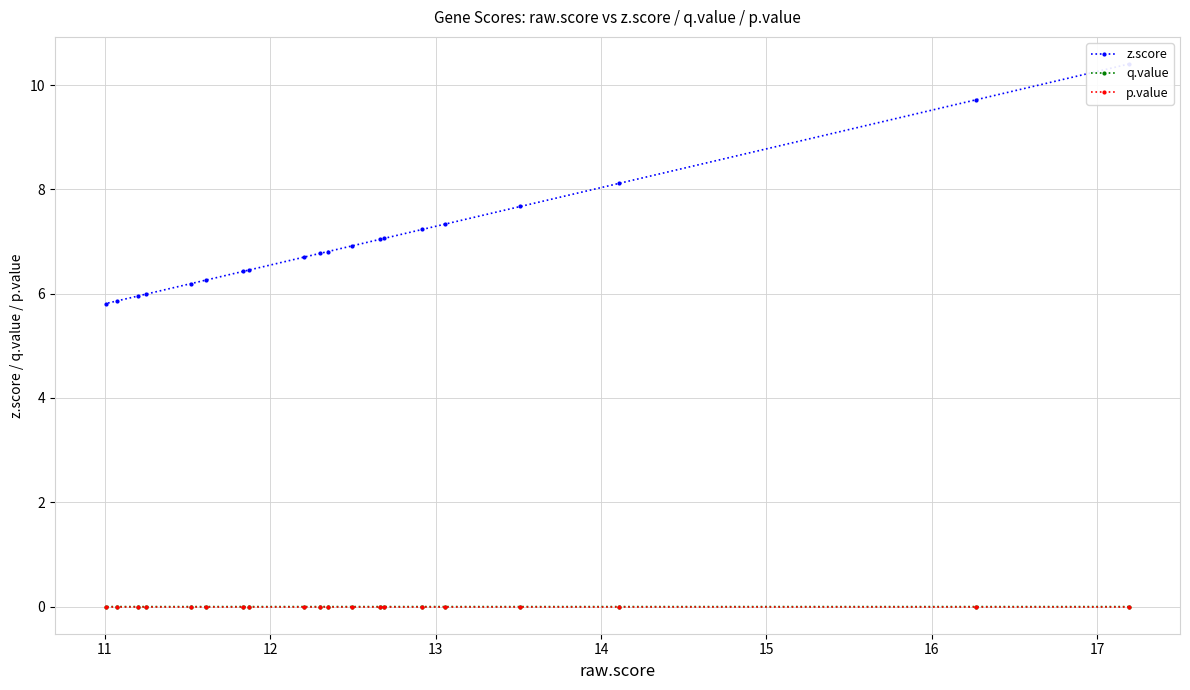

Is the value of p.value at 14 greater than the value of z.score at 14?

No